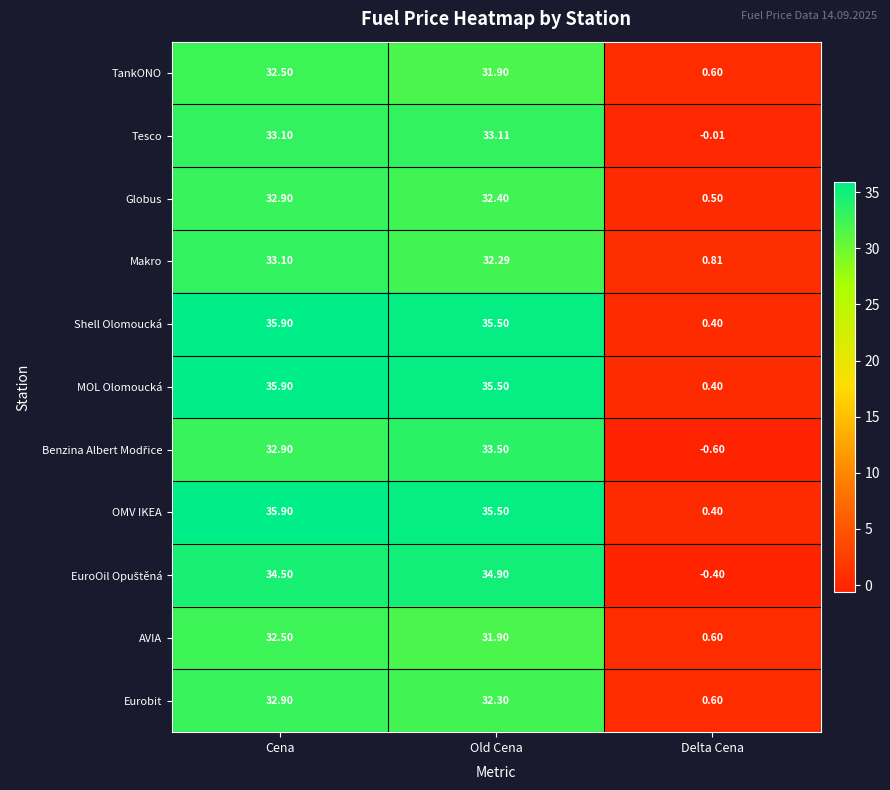

Is the value of OMV IKEA at Delta Cena greater than the value of Makro at Delta Cena?

No